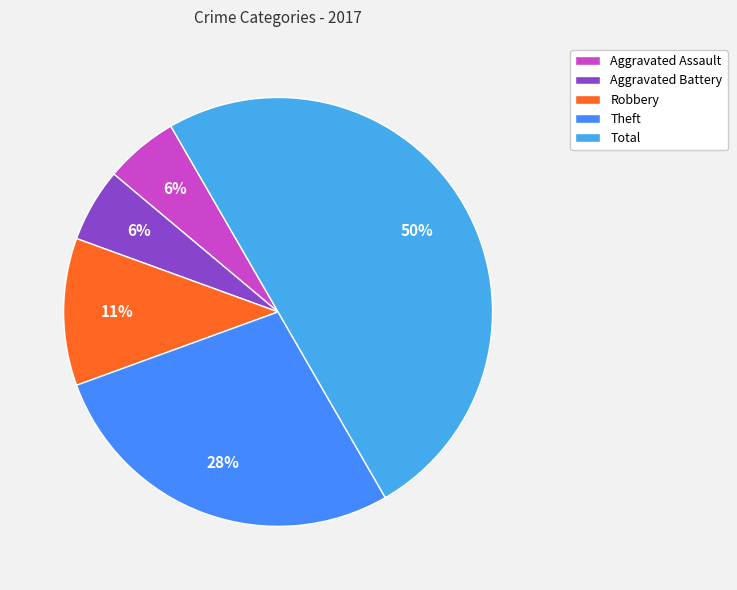

How many segments does this pie chart have?

5